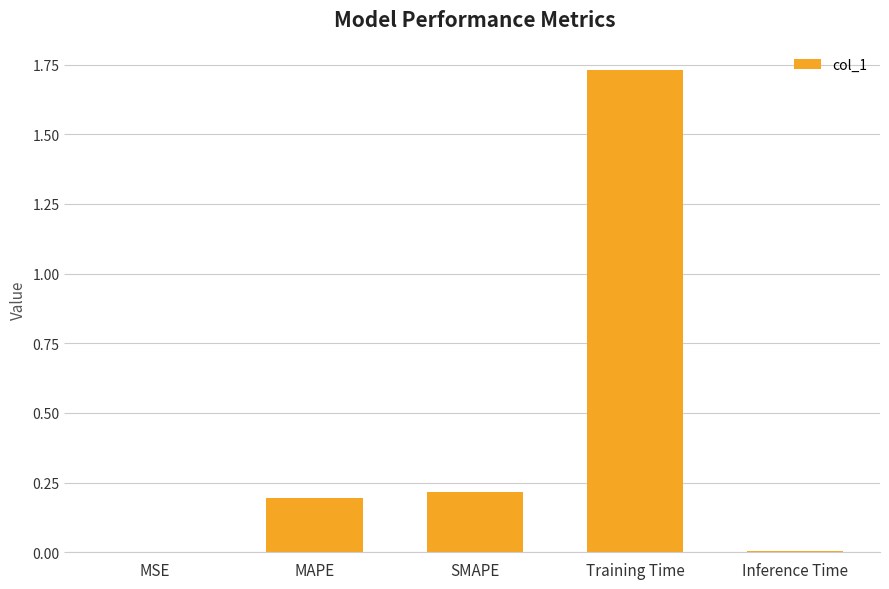

Which label corresponds to the largest value in the chart?

Training Time